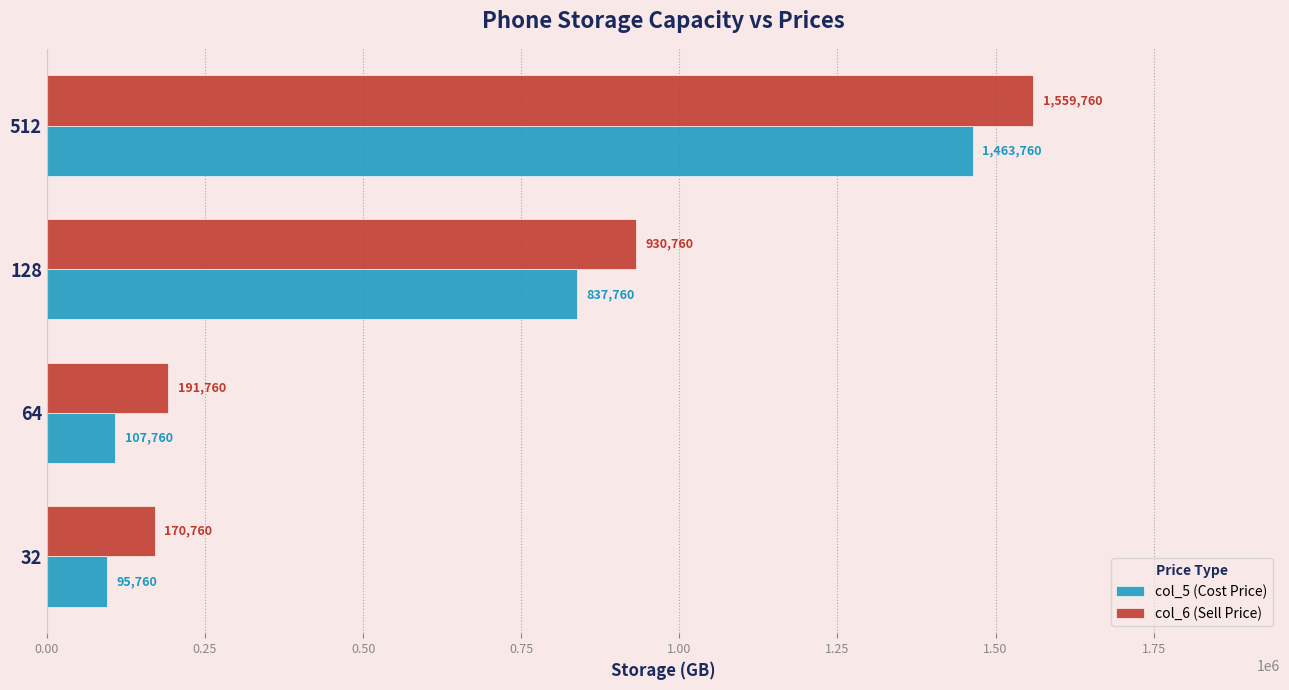

The col_5 (Cost Price) series shows 2096412 at 512. True or false?

False